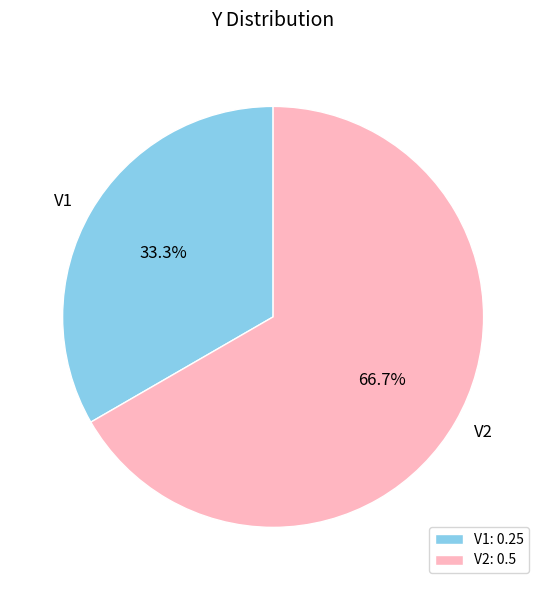

Is there any slice that represents more than half of the pie?

Yes